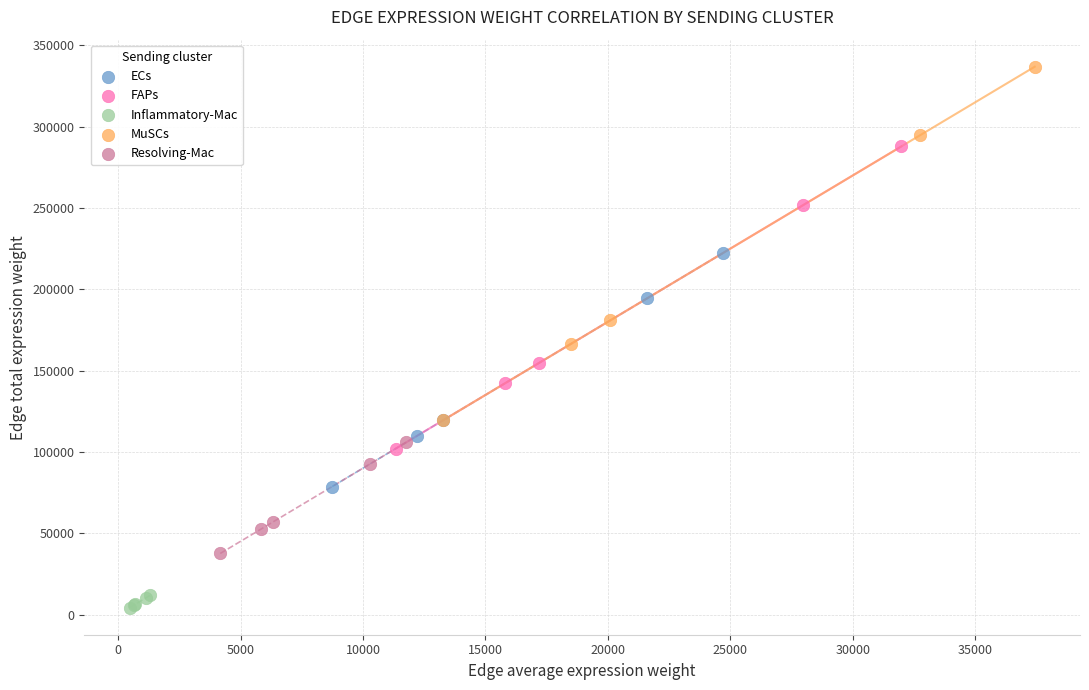

Which series reaches the minimum Y coordinate?

Inflammatory-Mac